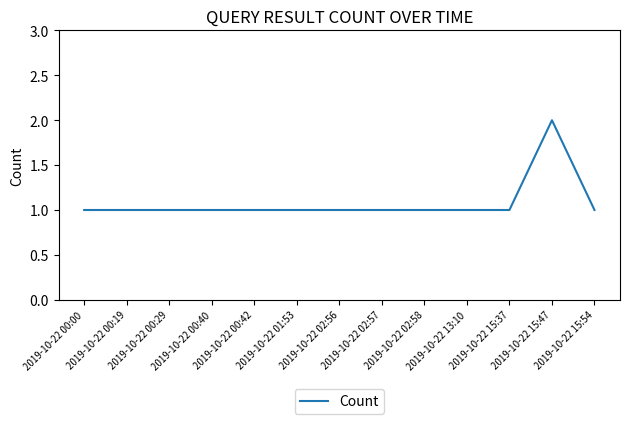

What is the difference between the maximum and minimum values?

1